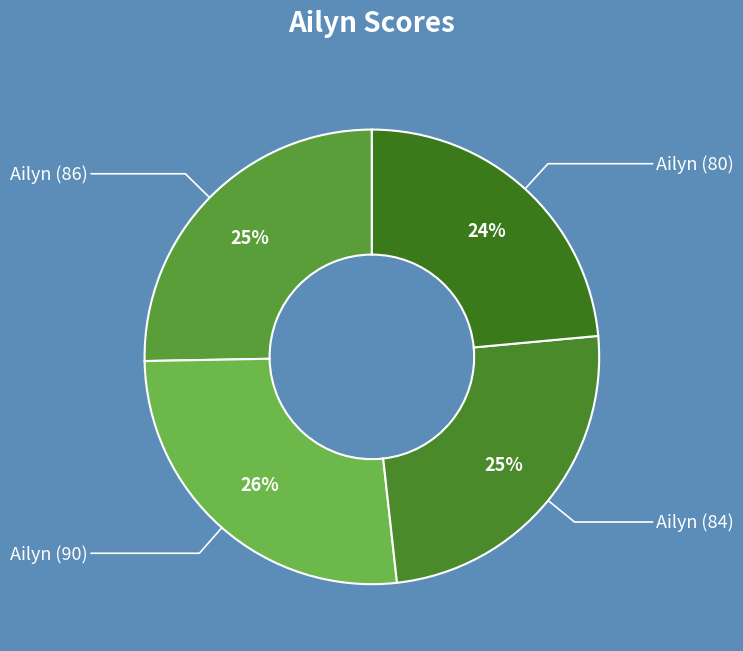

True or false: Ailyn (84) accounts for 18% of the total.

False